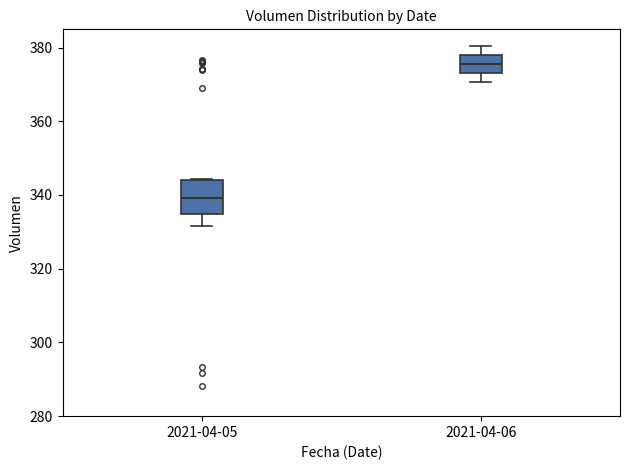

Which box is the tallest, from its lower edge to its upper edge?

2021-04-05